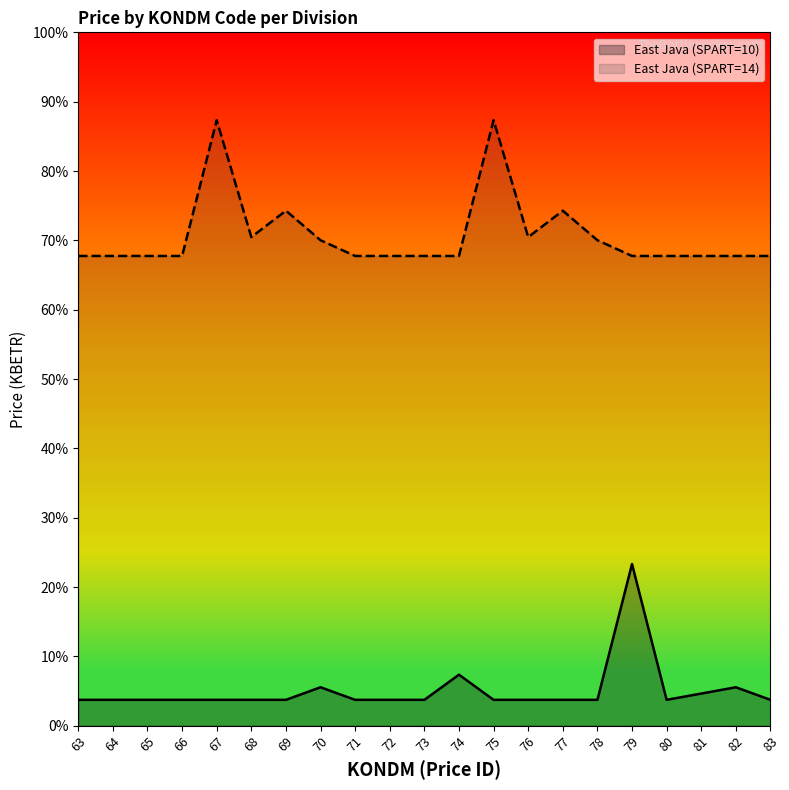

In East Java (SPART=10), how many points are higher than both neighbors (excluding endpoints)?

4